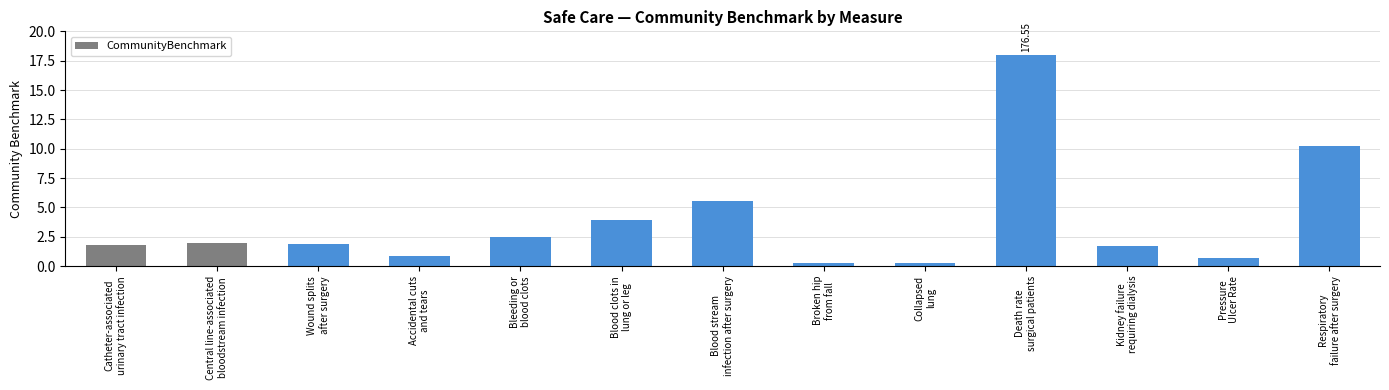

What is the difference between the maximum and second lowest values?

17.7